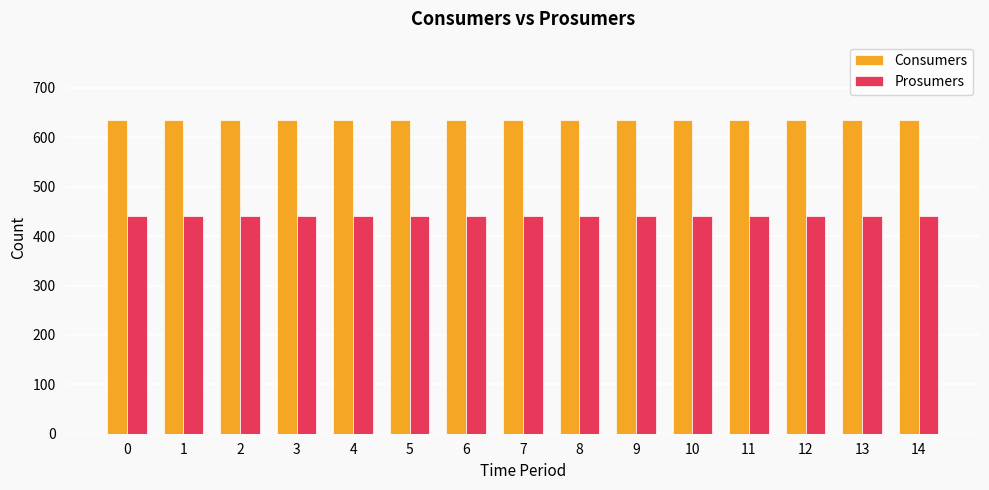

What is the value of the Prosumers bar at the 3rd from the left?

440